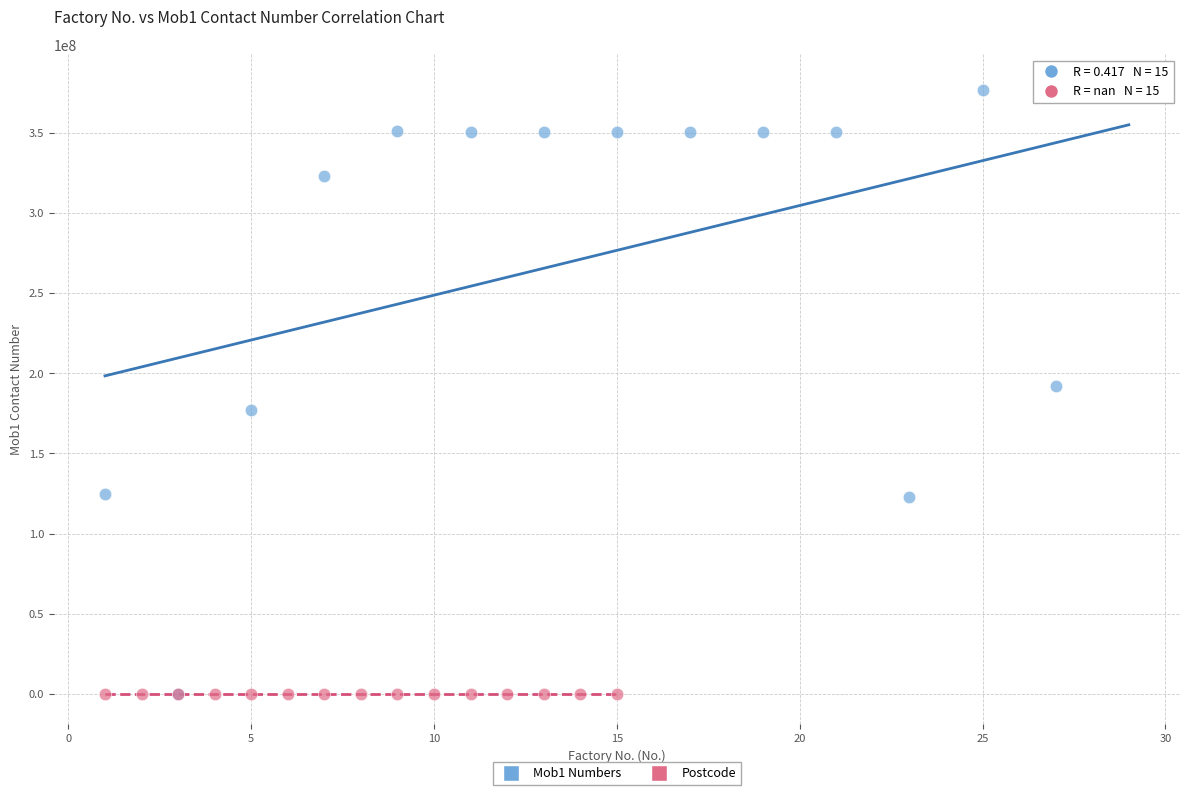

Which series contains the highest Y value?

Mob1 Numbers